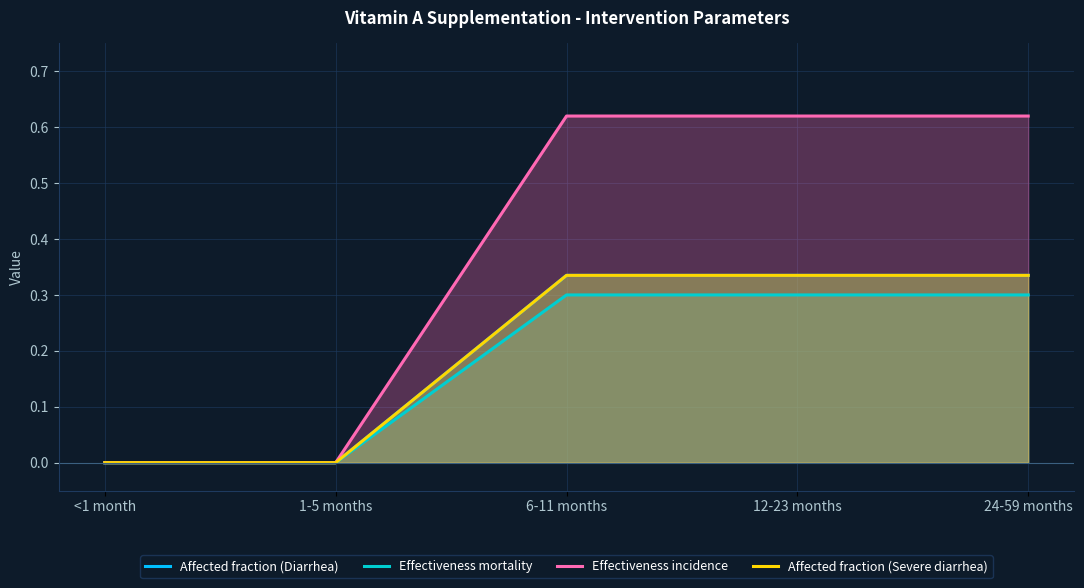

What position from the right is <1 month?

5